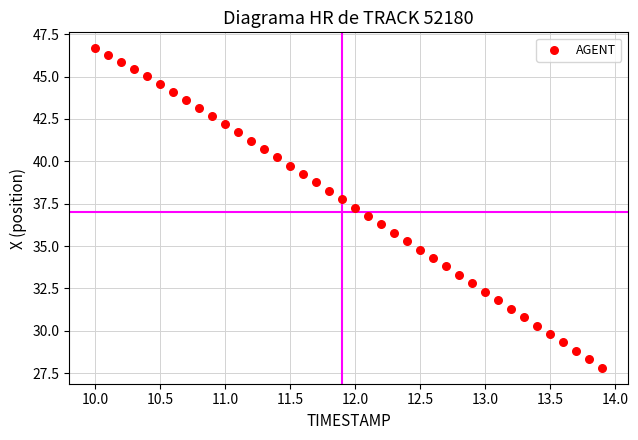

What is the range of X values (max minus min)?

3.9